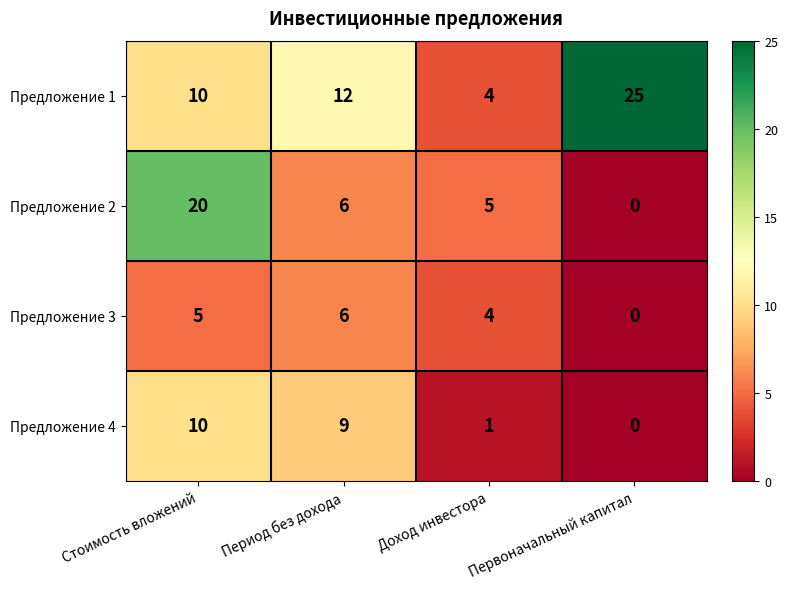

Read the Предложение 1 value at Период без дохода, to the nearest 5.

10